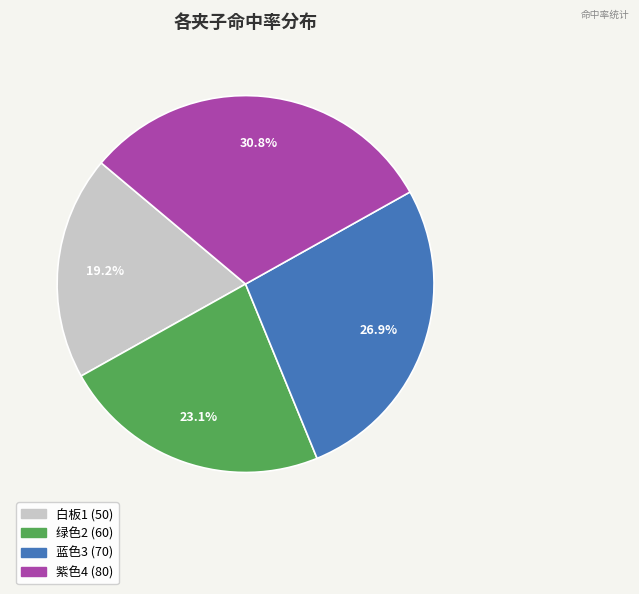

To the nearest percent, what is the difference between the 白板1 and 蓝色3 slice percentages?

8%